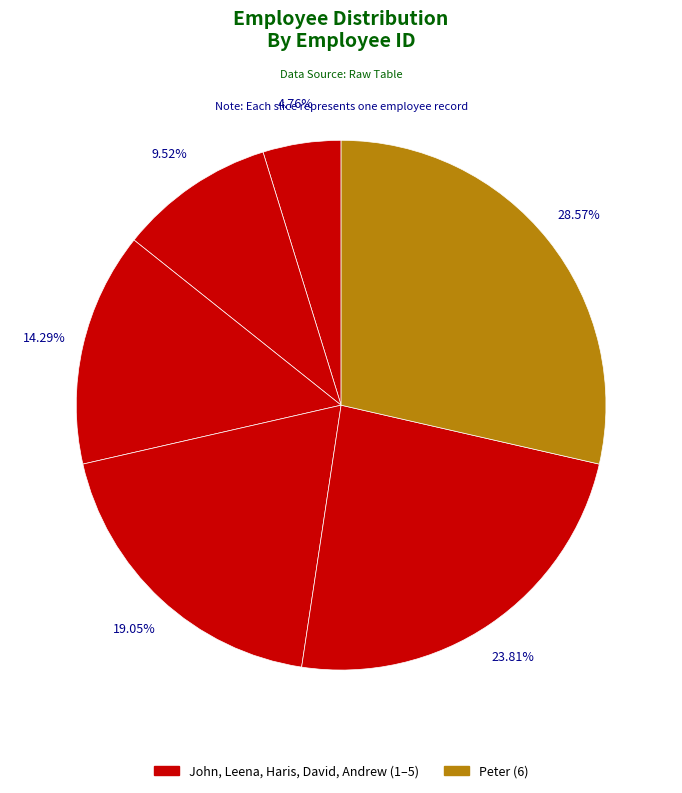

Between Haris and Peter, which is larger?

Peter